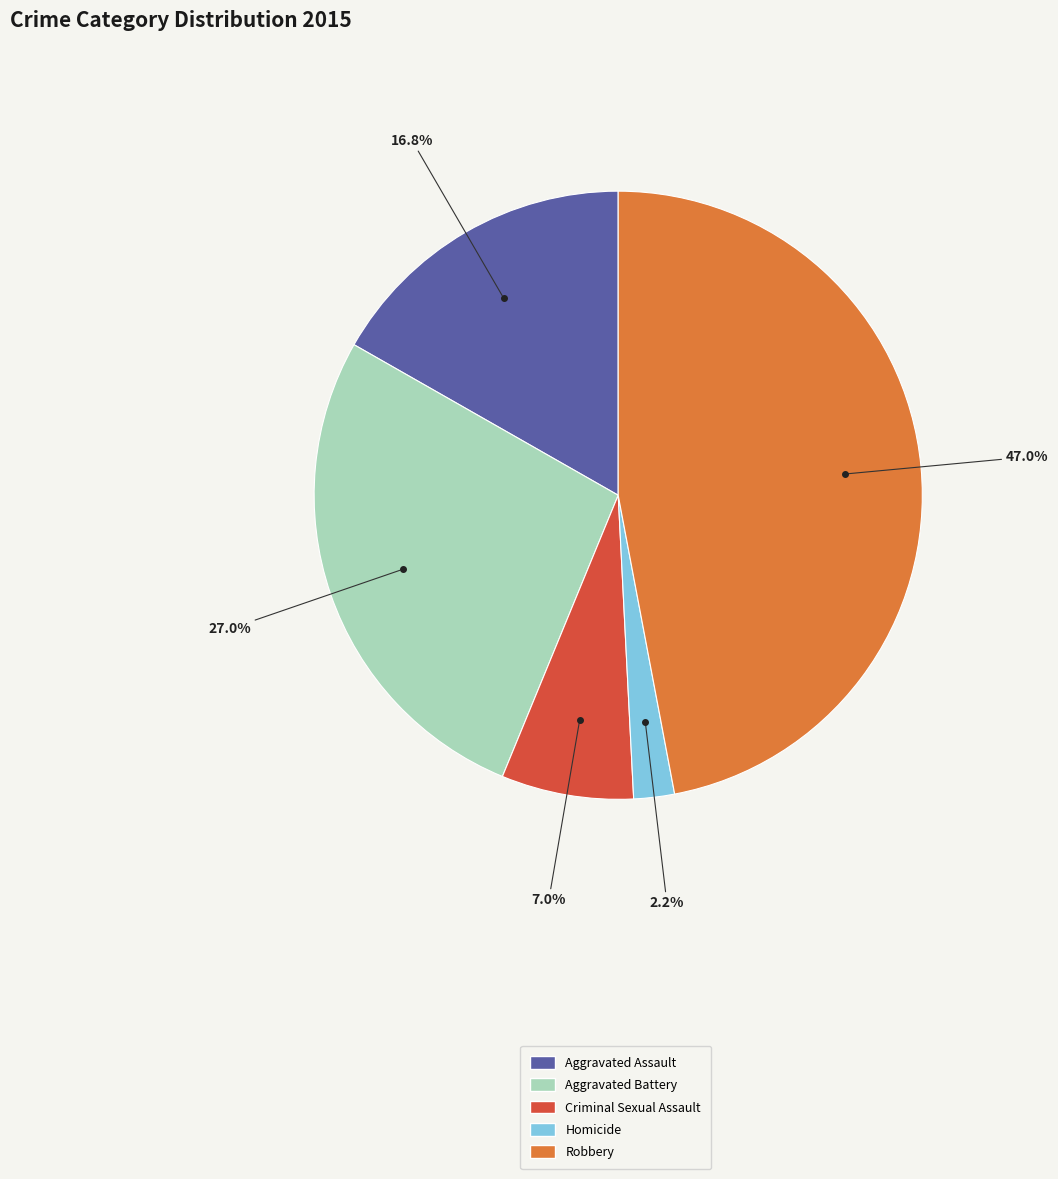

Count the number of slices in the pie.

5